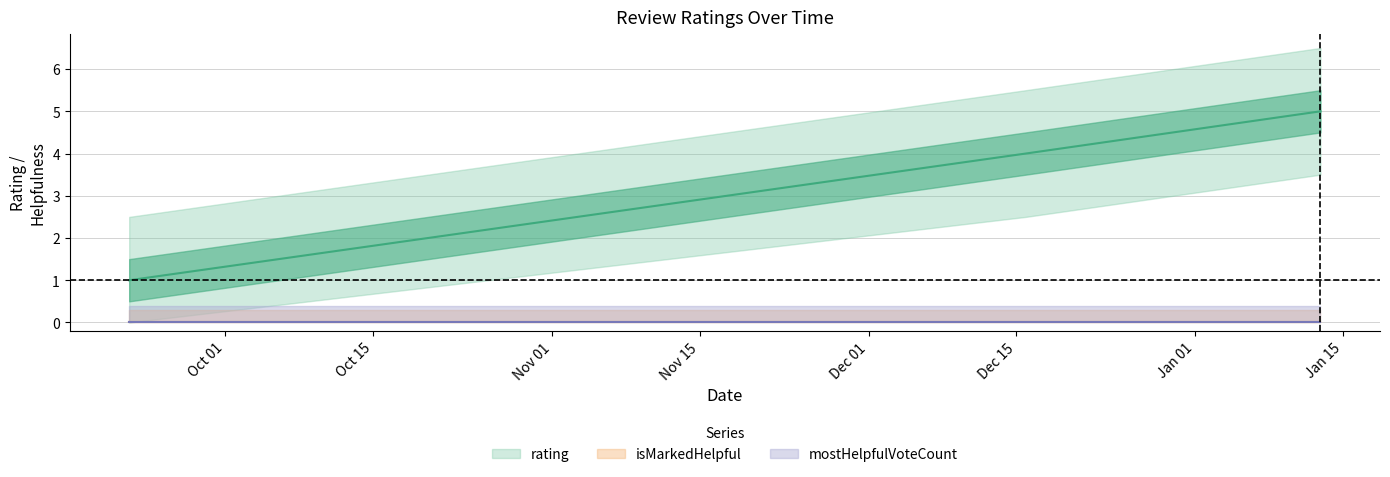

What are all the series names shown in the legend?

rating, isMarkedHelpful, mostHelpfulVoteCount